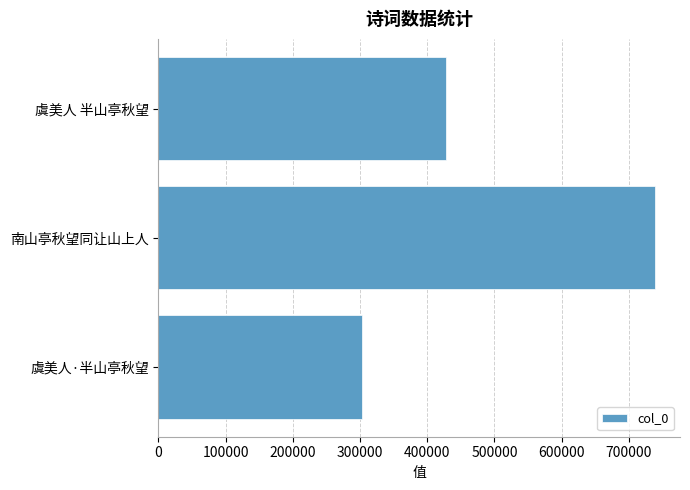

Is it true that the value at 虞美人 半山亭秋望 is 427533?

True